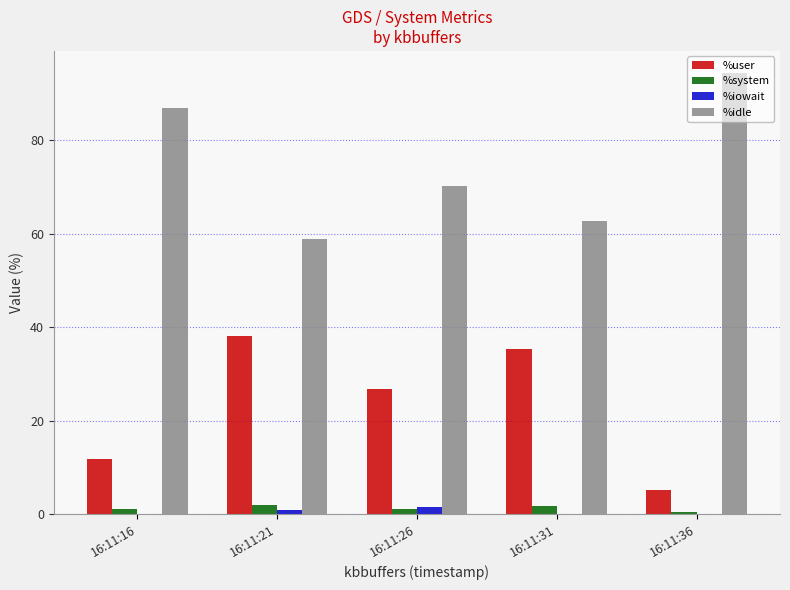

What is the total value across all series at 16:11:16?

100.0